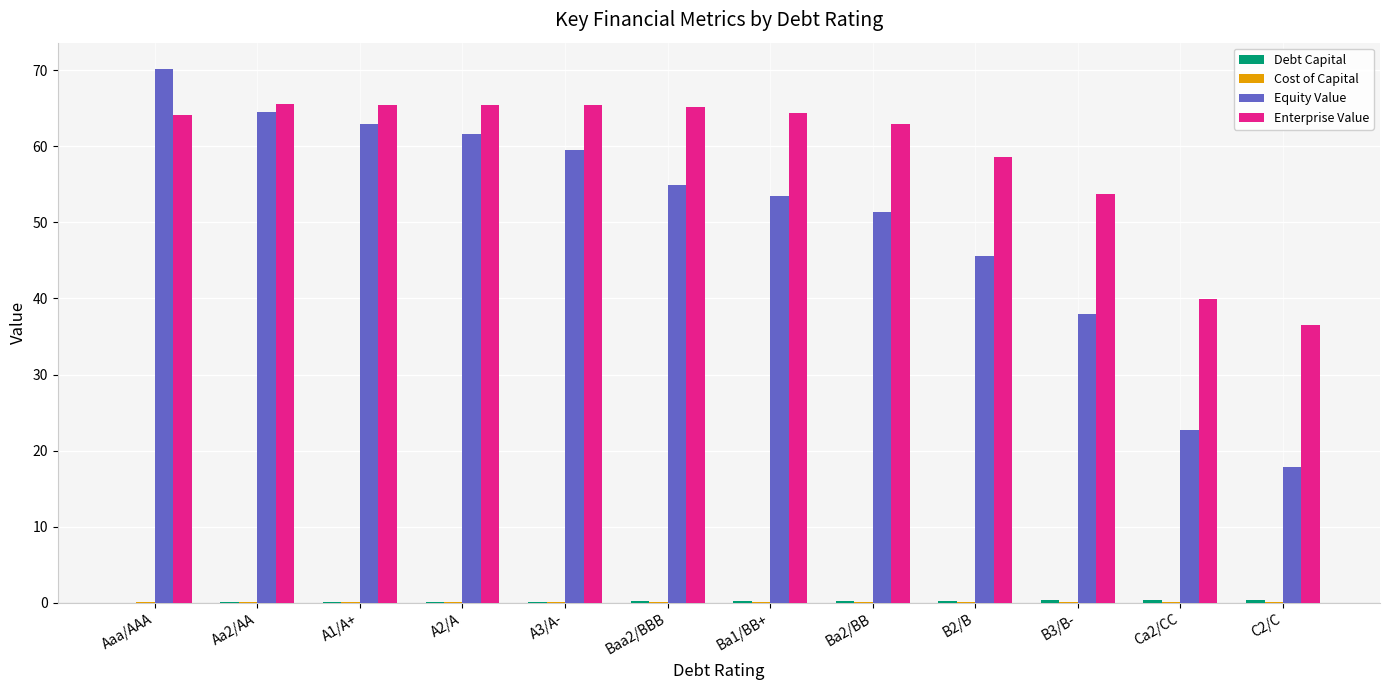

Is it true that Enterprise Value equals 53.7 at B3/B-?

True